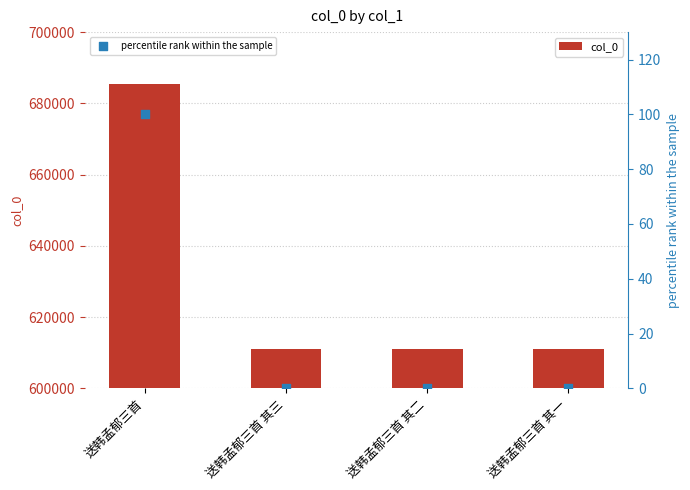

Which series contains the highest Y value?

col_0